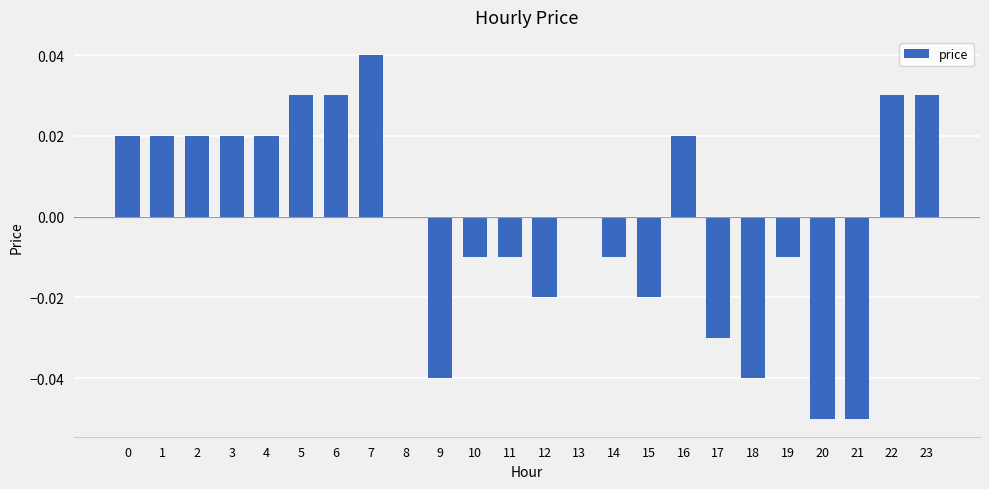

How many series are shown in this chart?

1